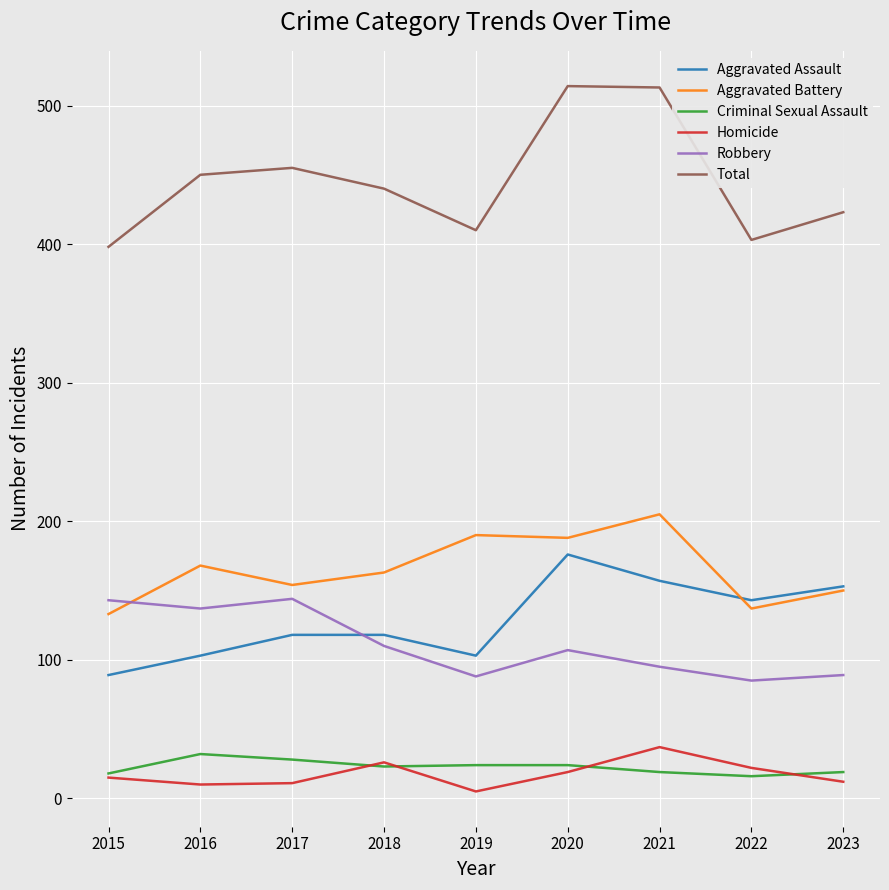

Which series has the widest spread of values?

Total